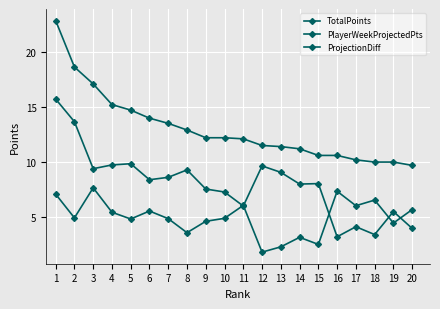

How many lines are shown in the chart?

3